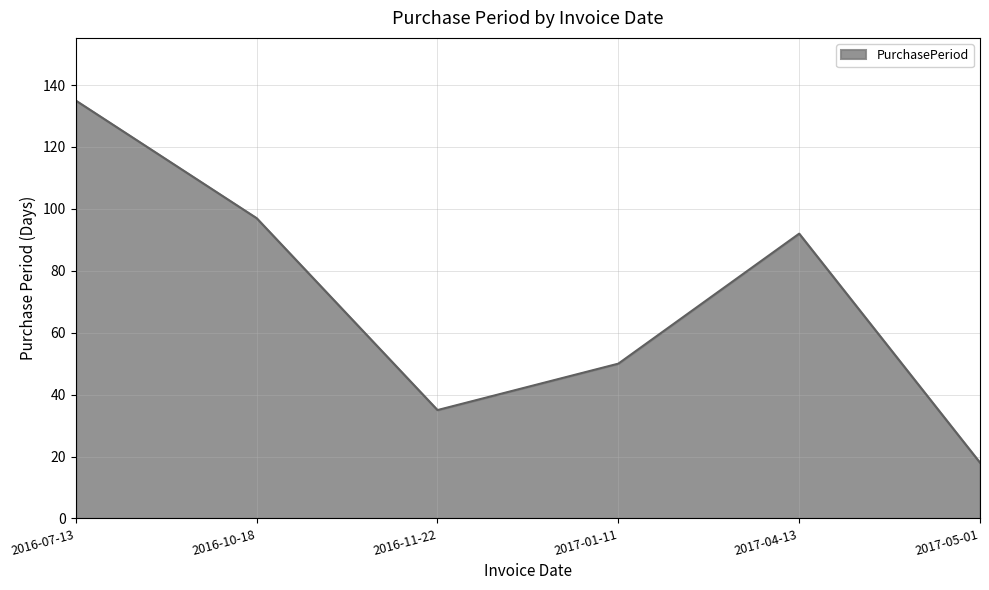

At which category does the data reach its first local peak?

2017-04-13